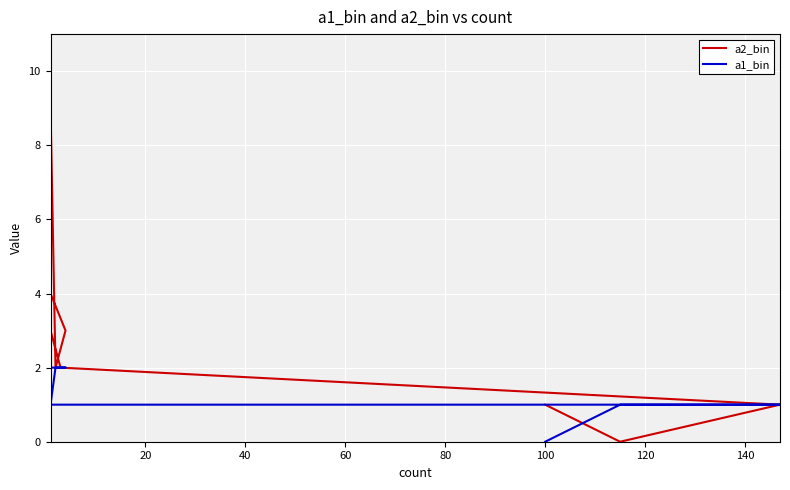

How many data points in a1_bin are above 1?

6